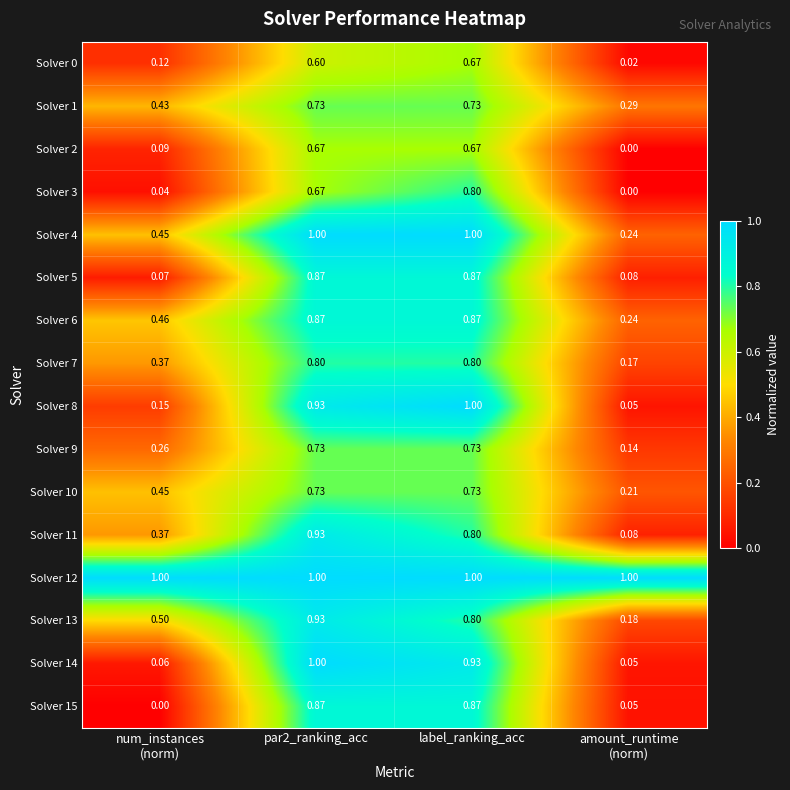

Is the value of Solver 4 at par2_ranking_acc greater than the value of Solver 3 at par2_ranking_acc?

Yes